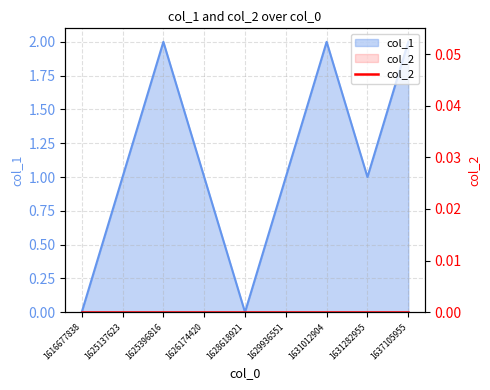

Does the chart display data point markers on the line(s)?

No